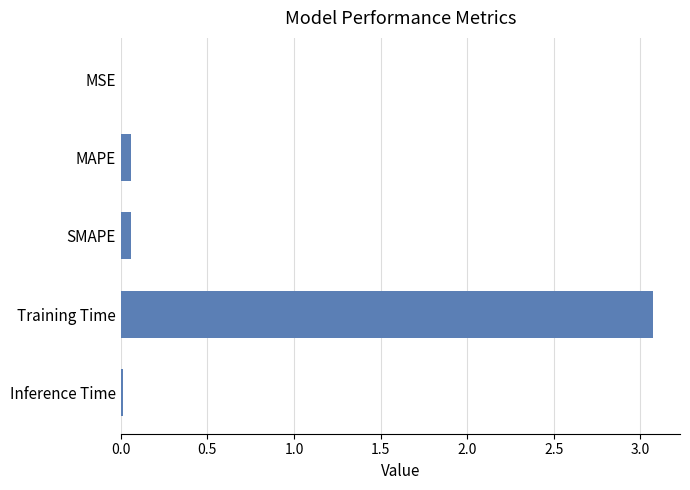

Between Training Time and Inference Time, which is larger?

Training Time